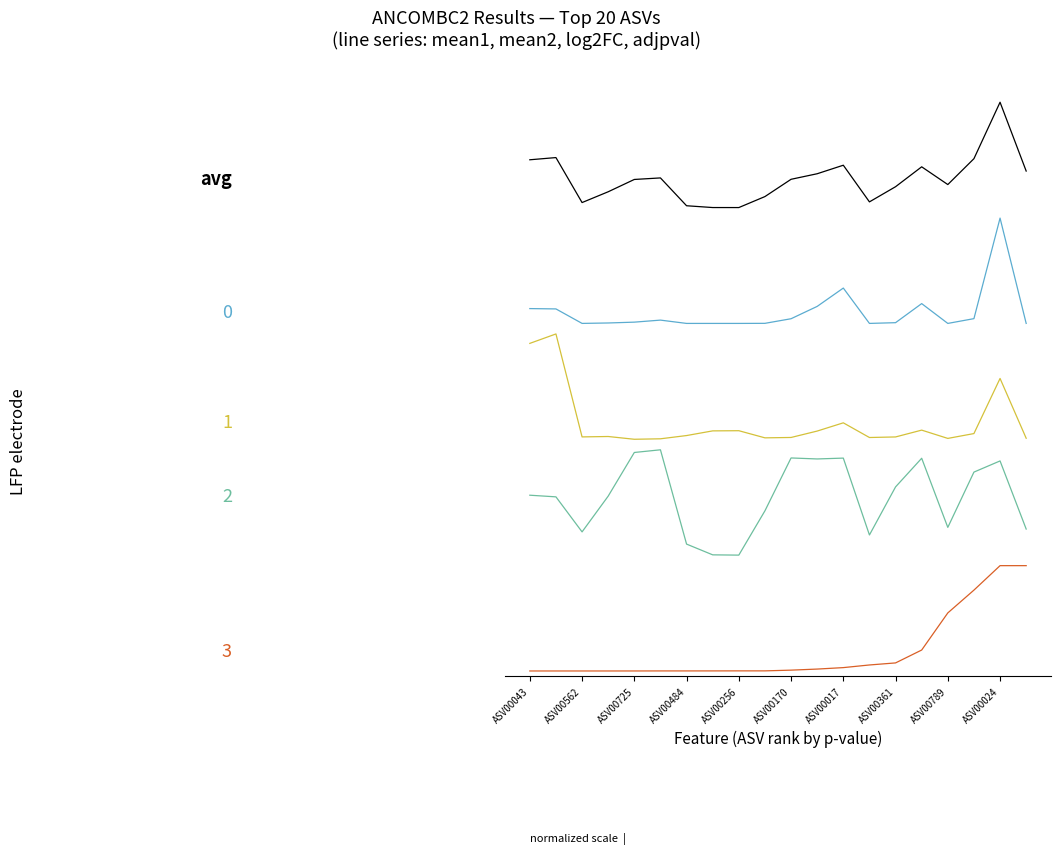

What is the change in value from ASV00256 to 19?

+0.1